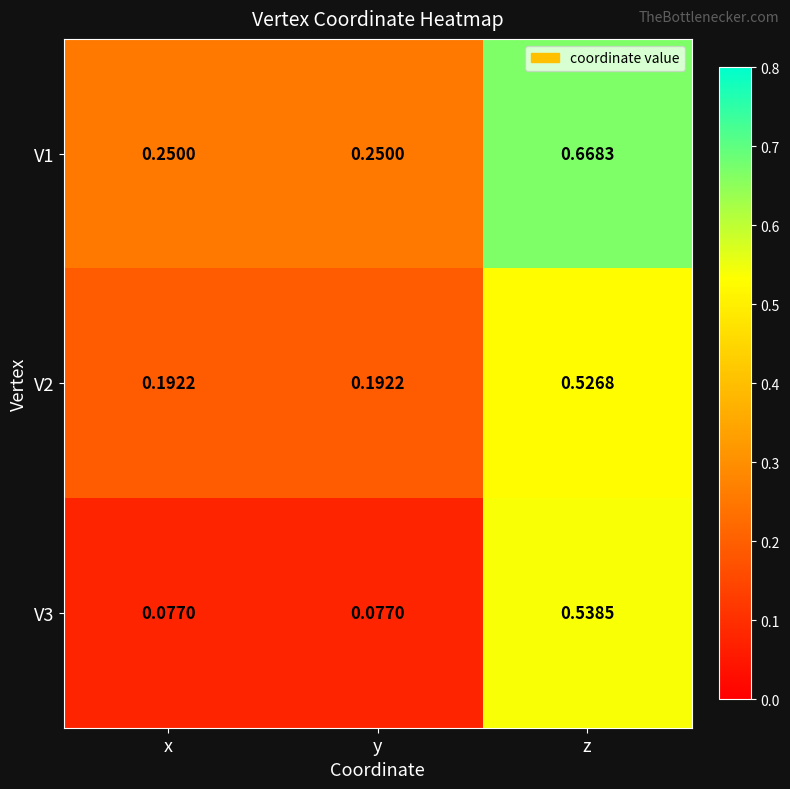

Is the value of V2 at y greater than the value of V1 at y?

No